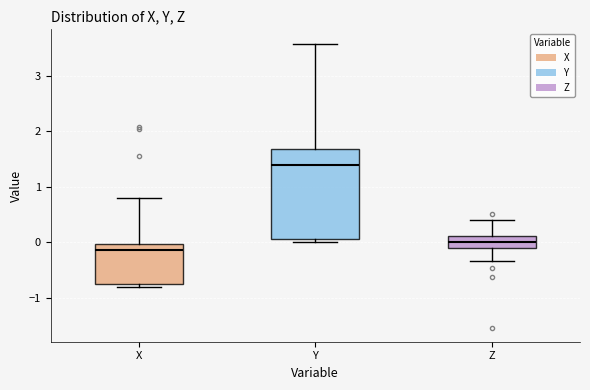

Reading left to right, transcribe this box plot: for each box, give where its median line is, the range the box spans, and where its two whiskers end, as read against the y-axis. The values are not printed on the chart, so give them approximately, as read against the axis.

X: median -0.1, box -0.7 to 0.0, whiskers -0.8 to 0.8
Y: median 1.4, box 0.1 to 1.7, whiskers 0.0 to 3.6
Z: median 0.0, box -0.1 to 0.1, whiskers -0.3 to 0.4